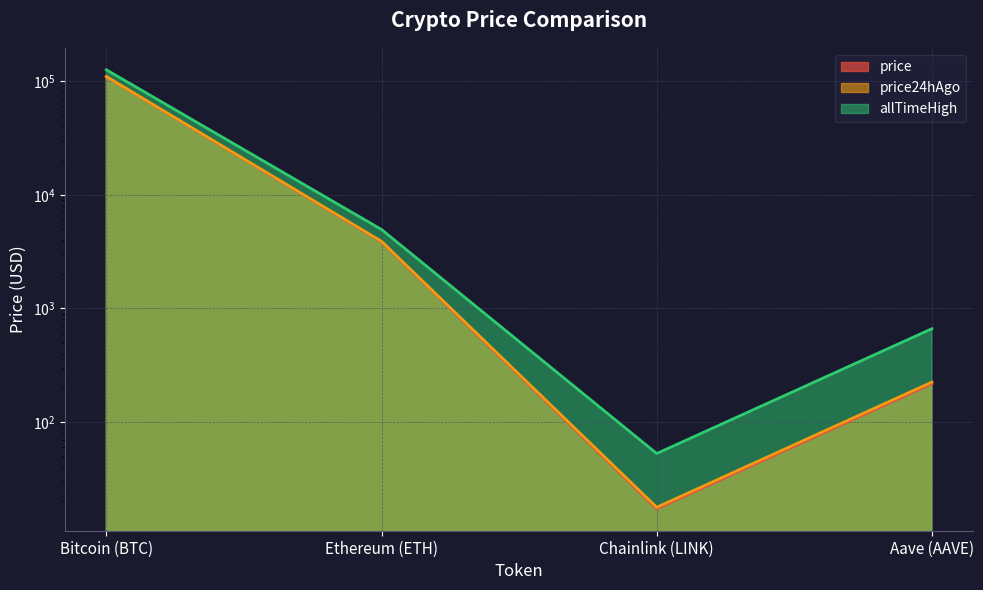

Reading left to right, list all the values displayed in this chart.

price: 109662.0	3848.3	17.2	217.7
price24hAgo: 109971.0	3891.1	17.7	224.3
allTimeHigh: 126080.0	4946.1	52.7	661.7